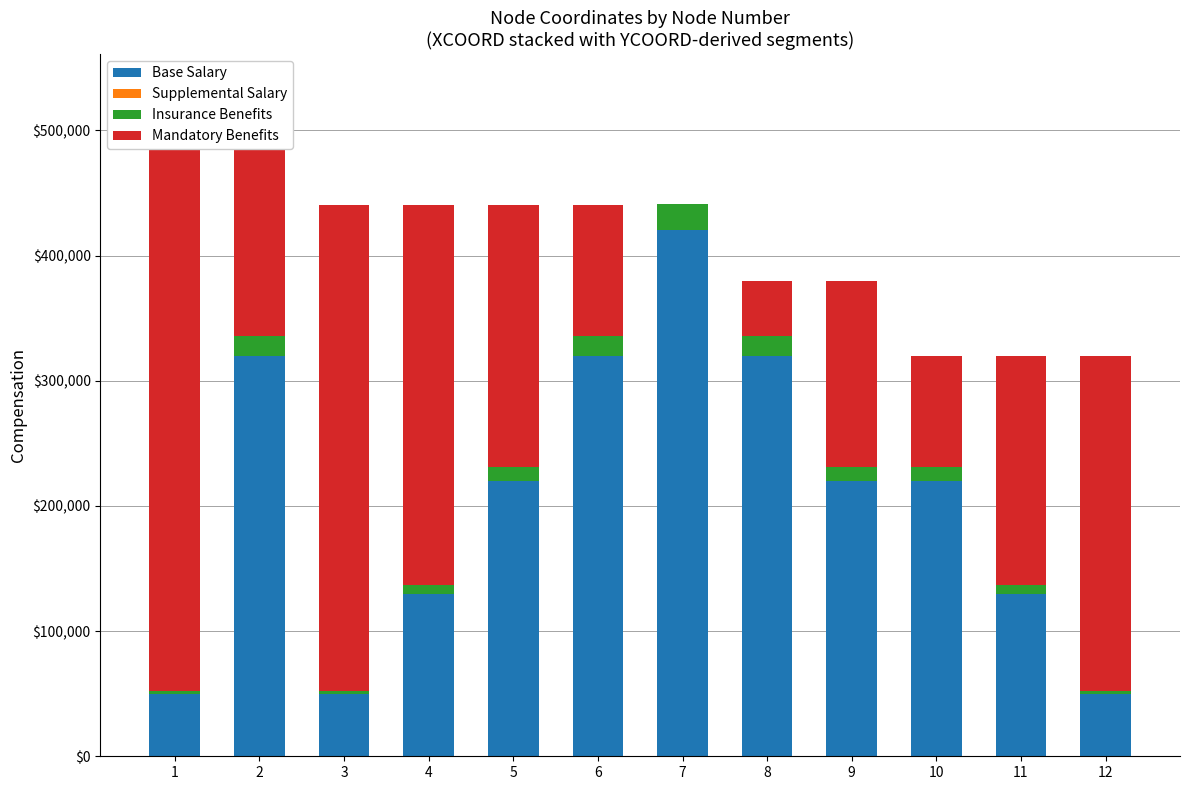

How many bars are there in total?

48